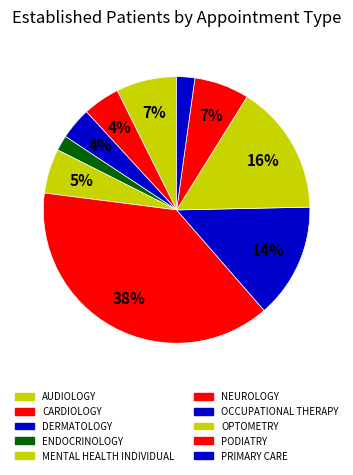

How many slices are in this pie chart?

10